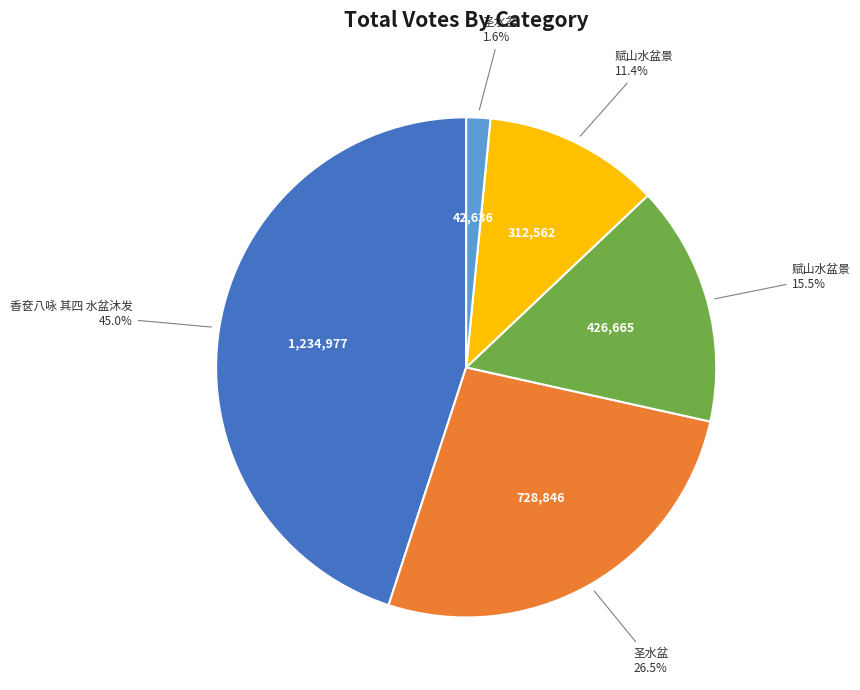

Is there any slice that represents more than half of the pie?

No